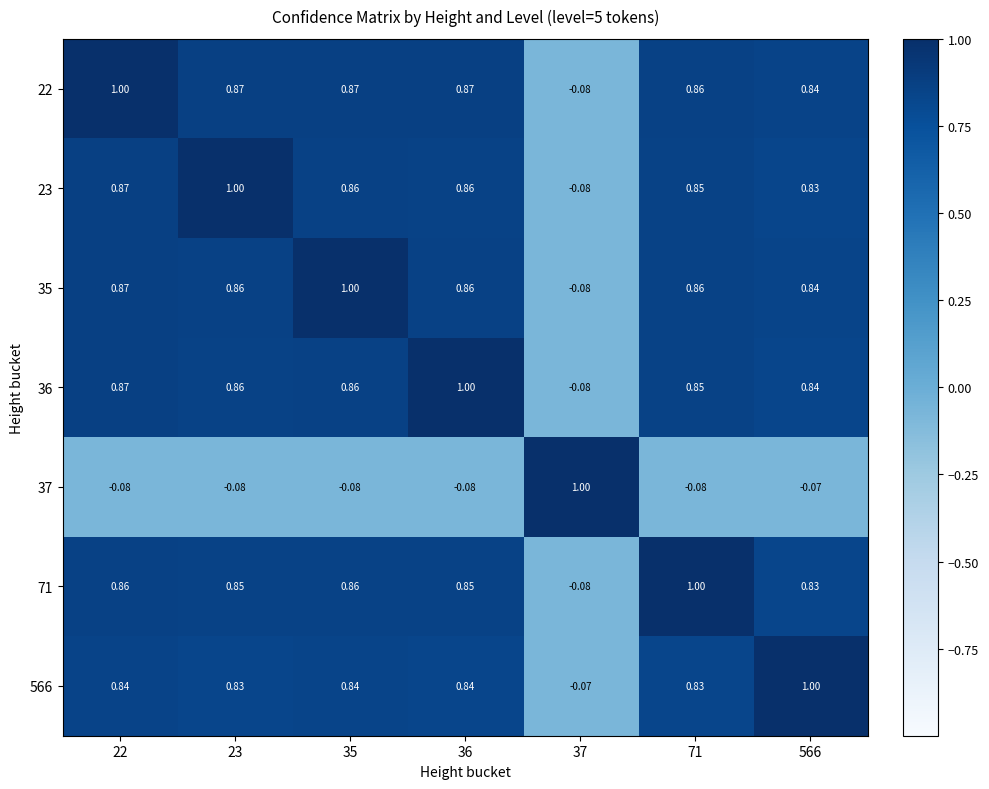

Is the value of 36 at 36 greater than the value of 566 at 23?

Yes